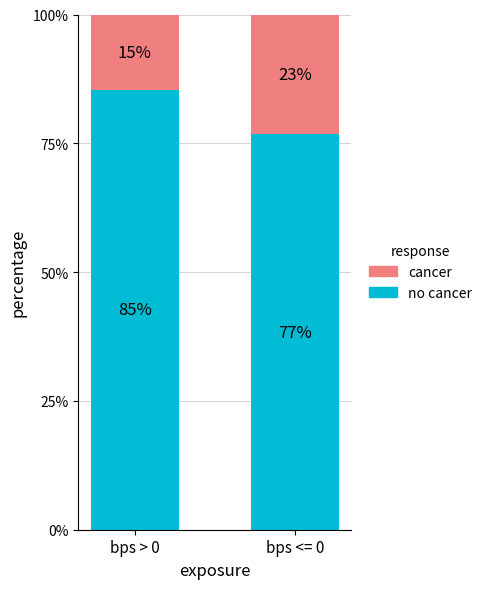

What is the total value across all series at bps <= 0?

100.0